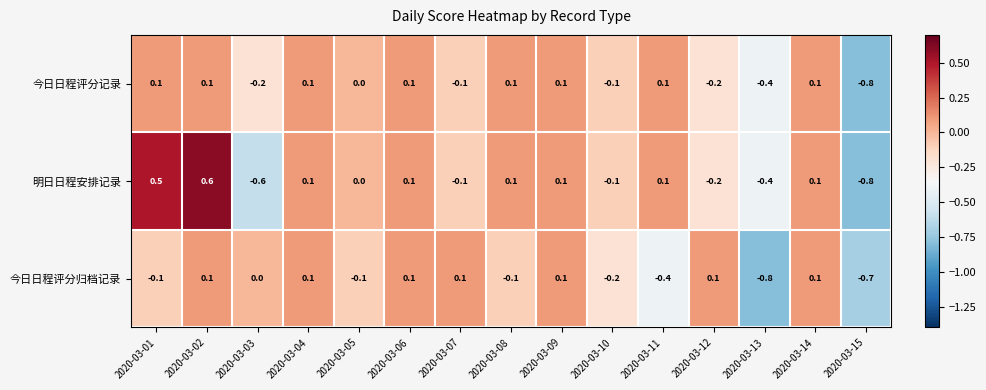

What is the difference between the second highest and minimum values in the 明日日程安排记录 series?

1.3